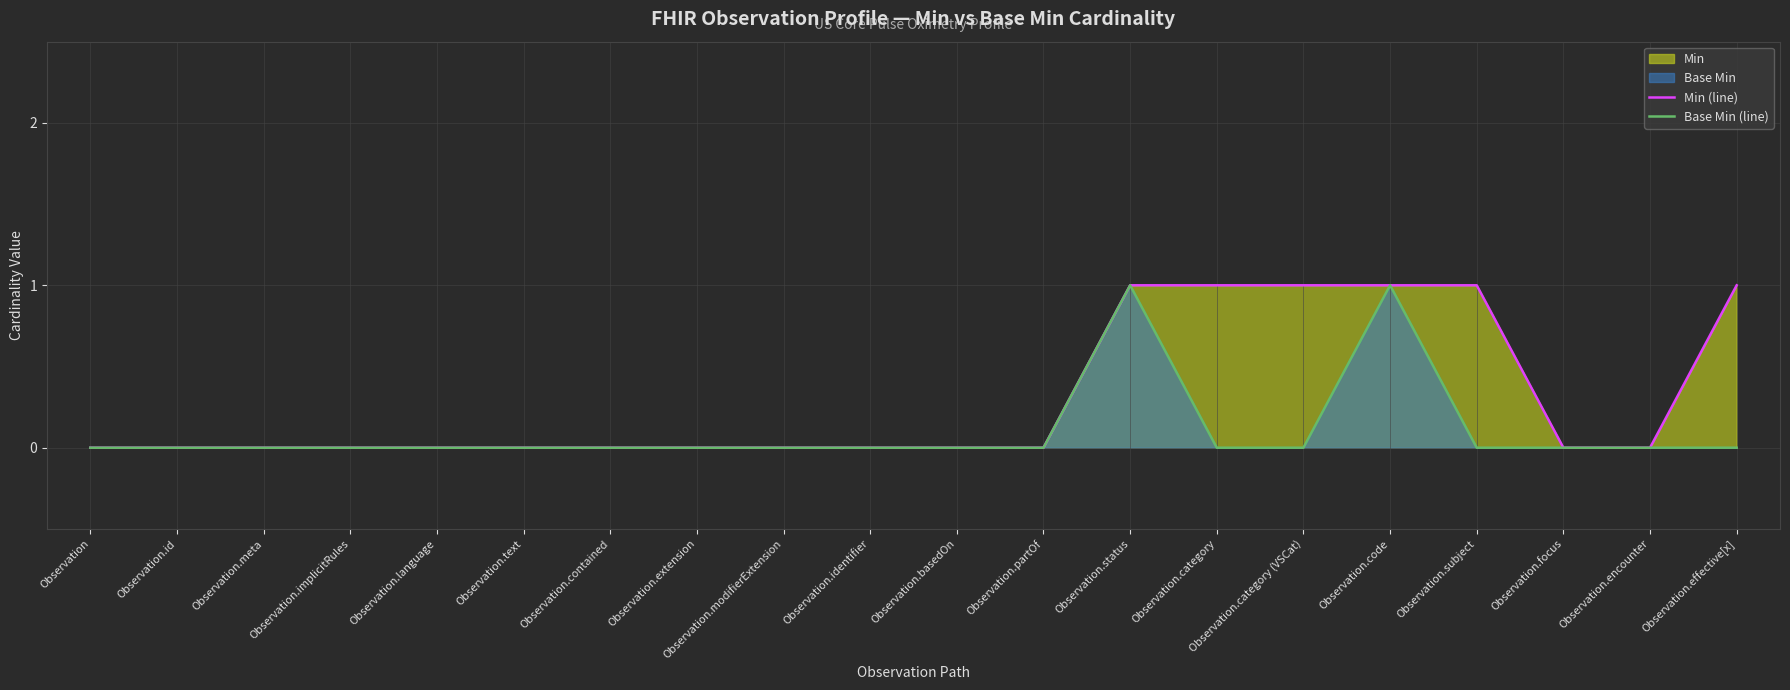

At which label is Base Min (line) closest to 0?

Observation